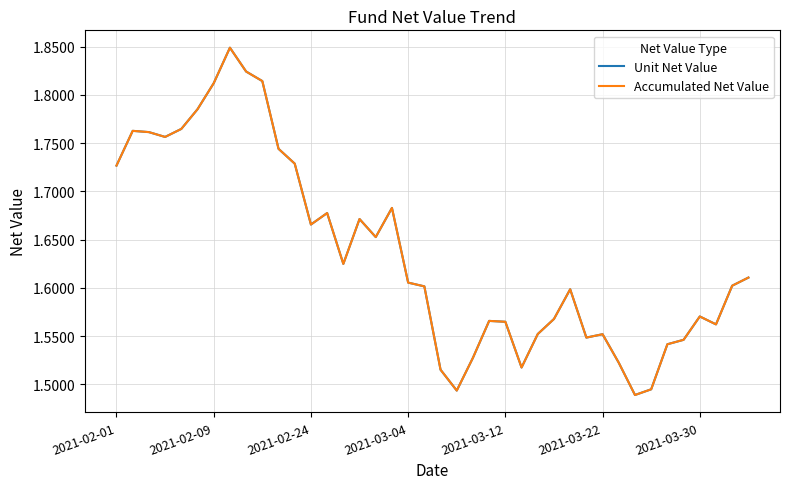

Does the chart have visible grid lines?

Yes